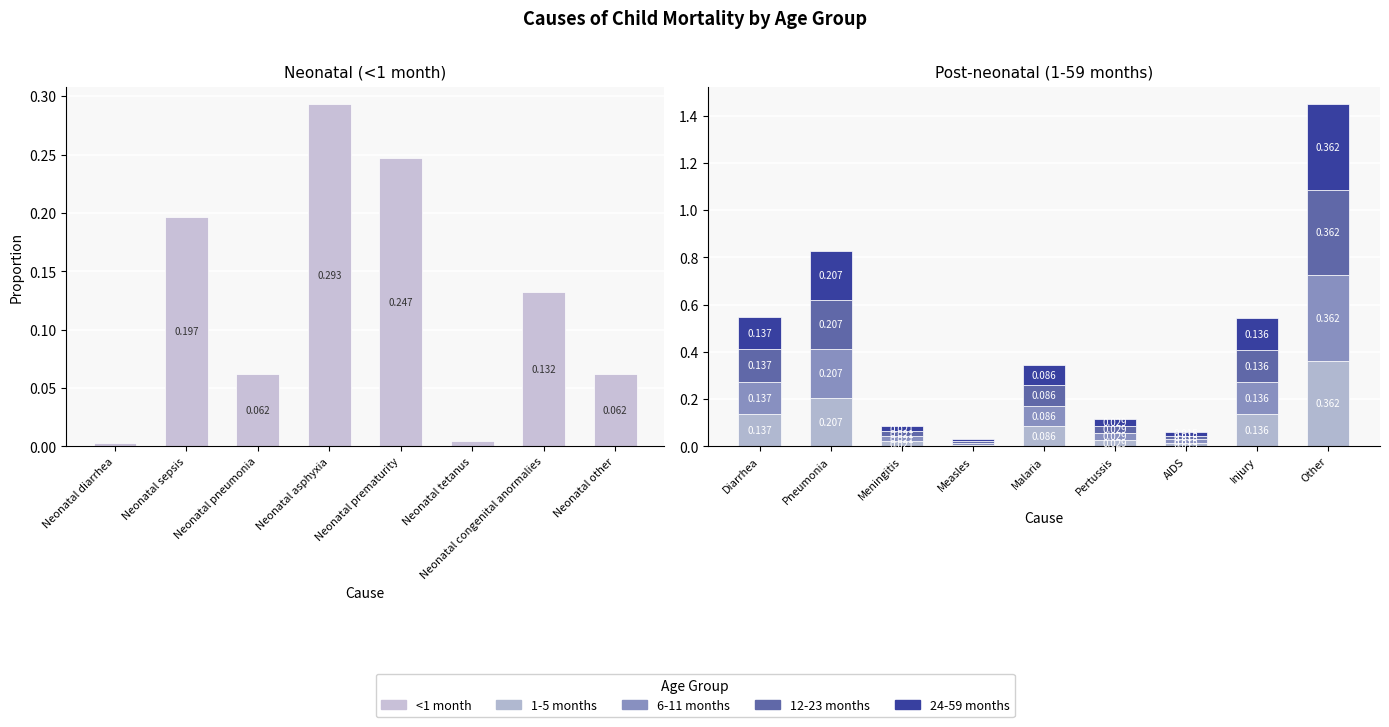

Is the value of 24-59 months at Other greater than the value of 12-23 months at Diarrhea?

Yes